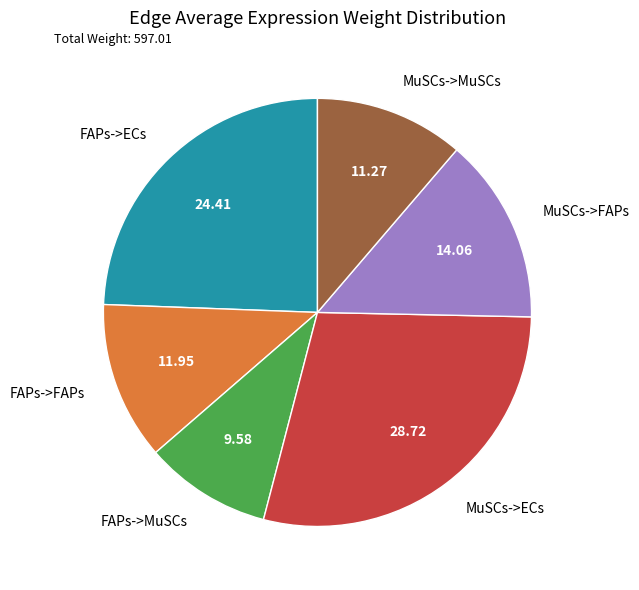

What is the largest slice in the pie chart?

MuSCs->ECs